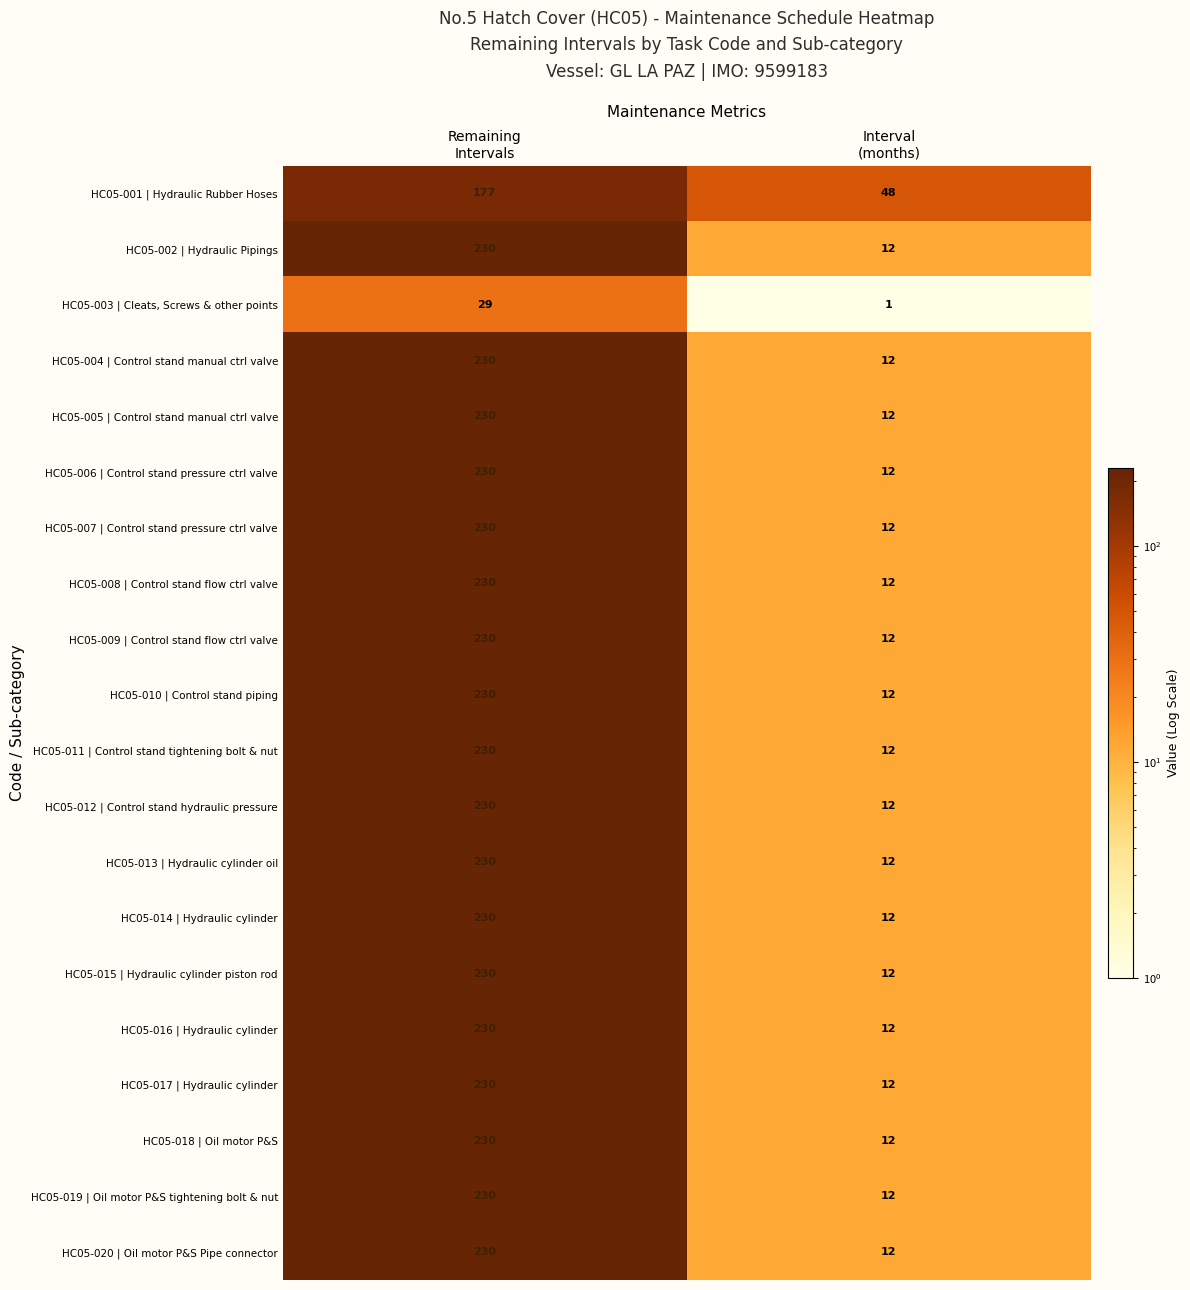

What is the sum of all HC05-008 | Control stand flow ctrl valve values?

242